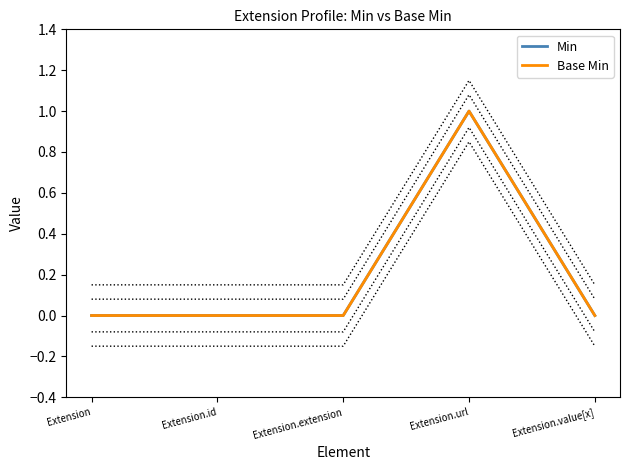

How many interior local peaks does the Min series have?

1